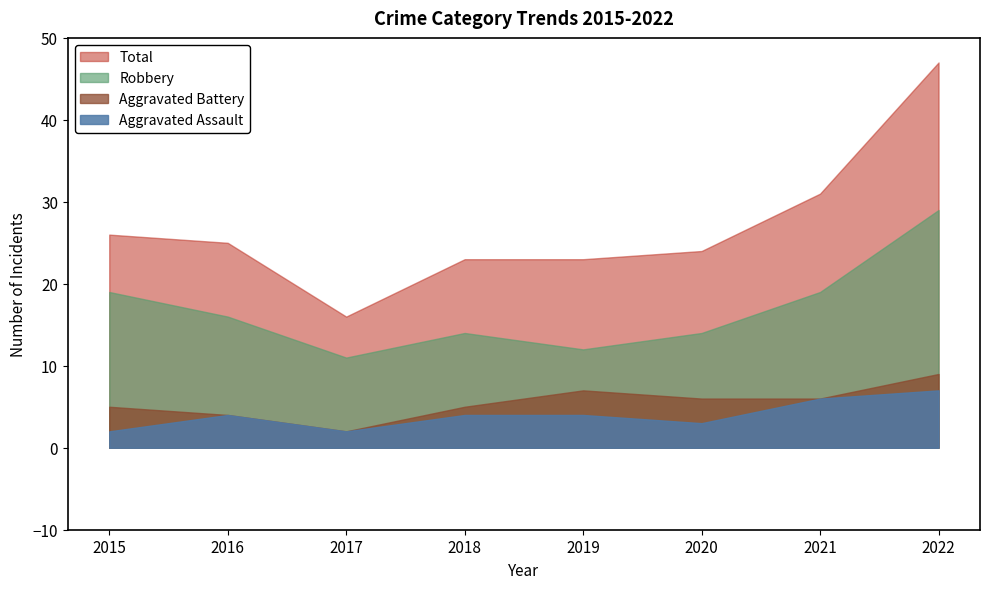

At which category is the sum across all series the highest?

2022